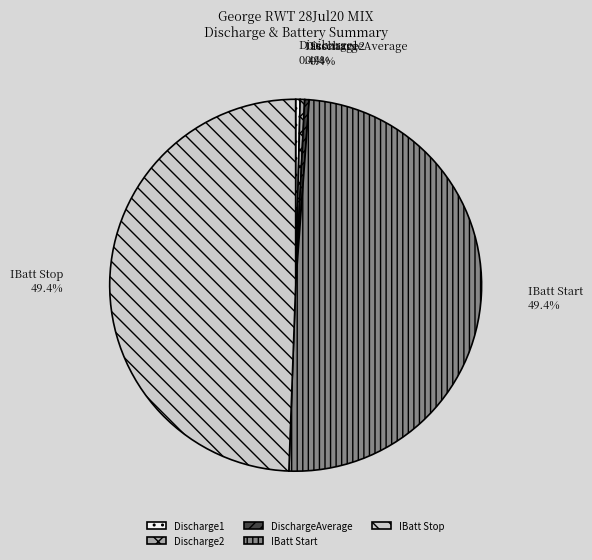

Combined, do IBatt Stop and IBatt Start account for over 50%?

Yes